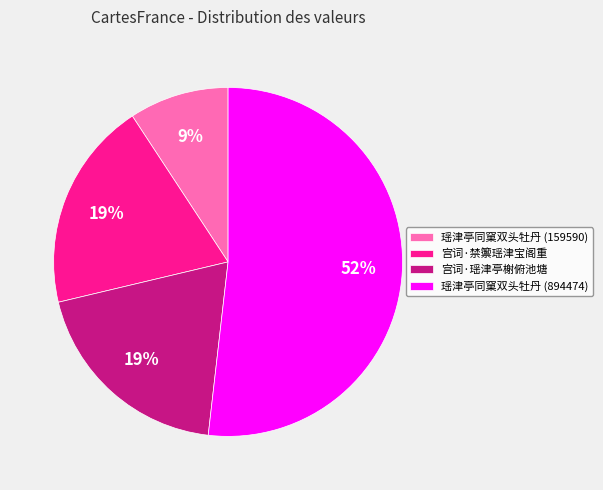

How many segments does this pie chart have?

4